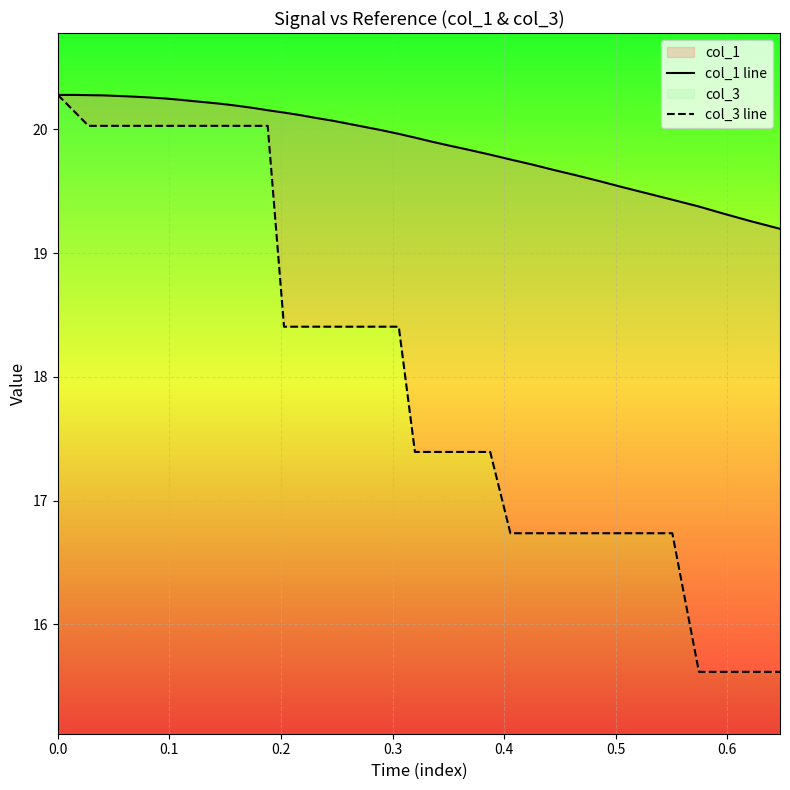

True or false: col_3 line and col_1 line intersect in this chart.

False